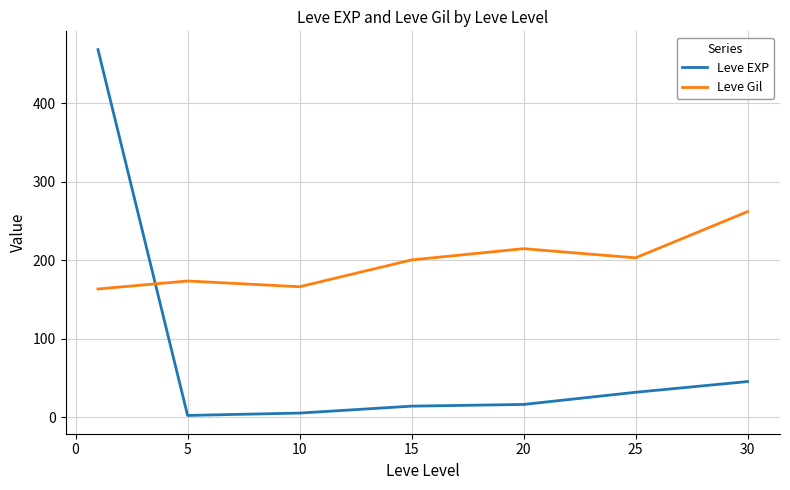

What is the greatest value displayed?

468.5